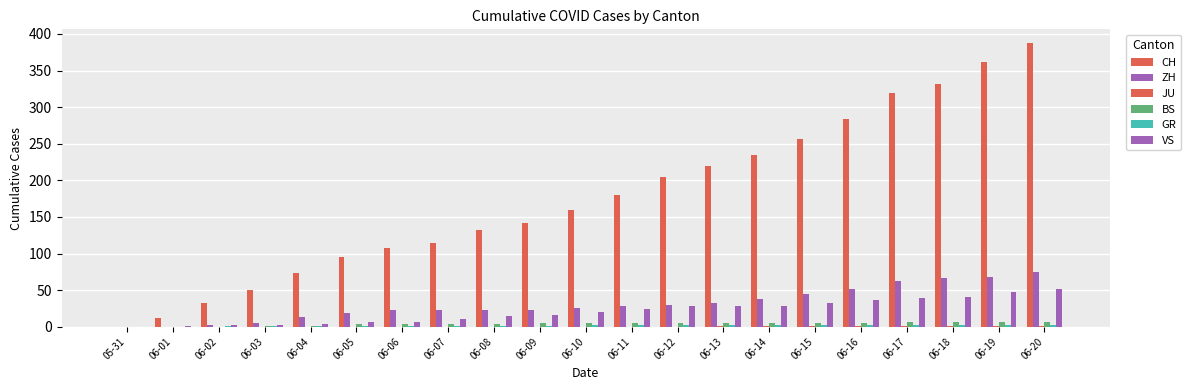

What is the value of the ZH bar at the 5th from the left?

13